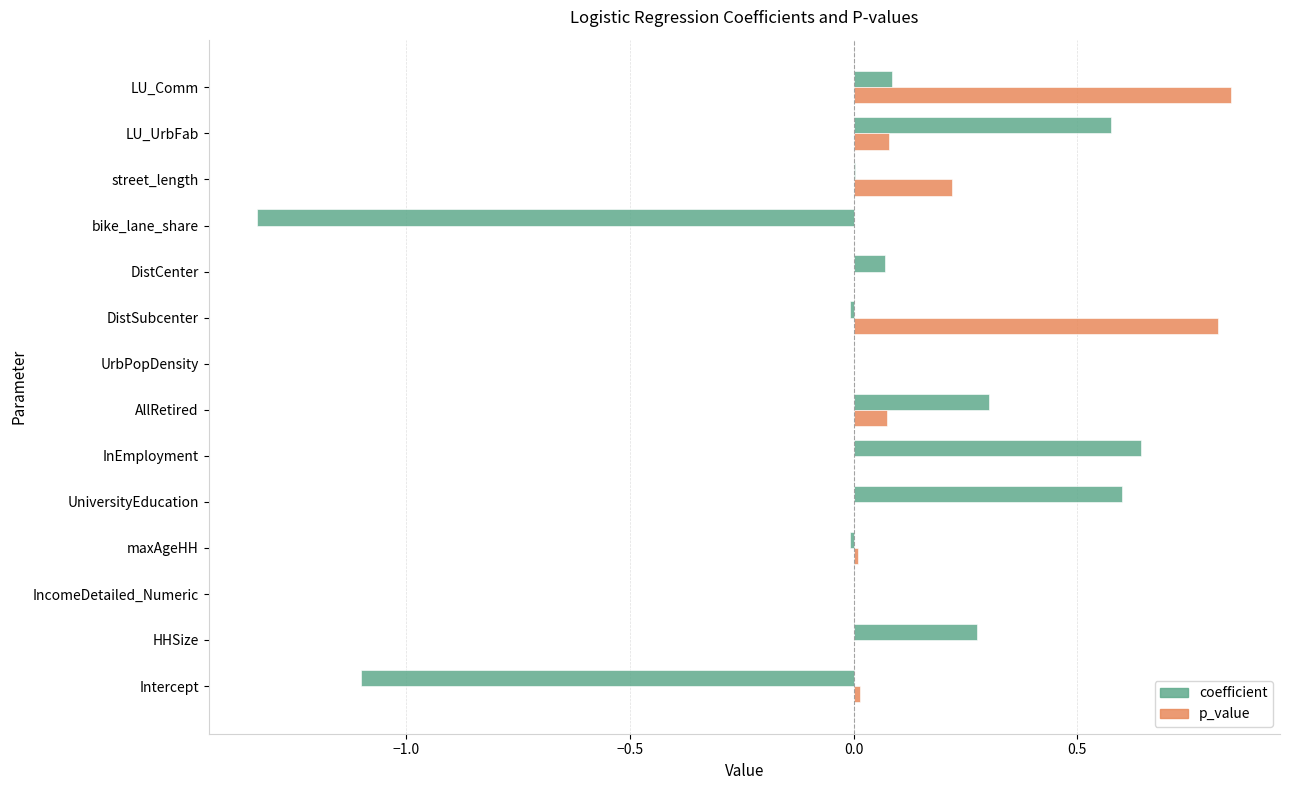

Which series changed the most between DistCenter and bike_lane_share?

coefficient